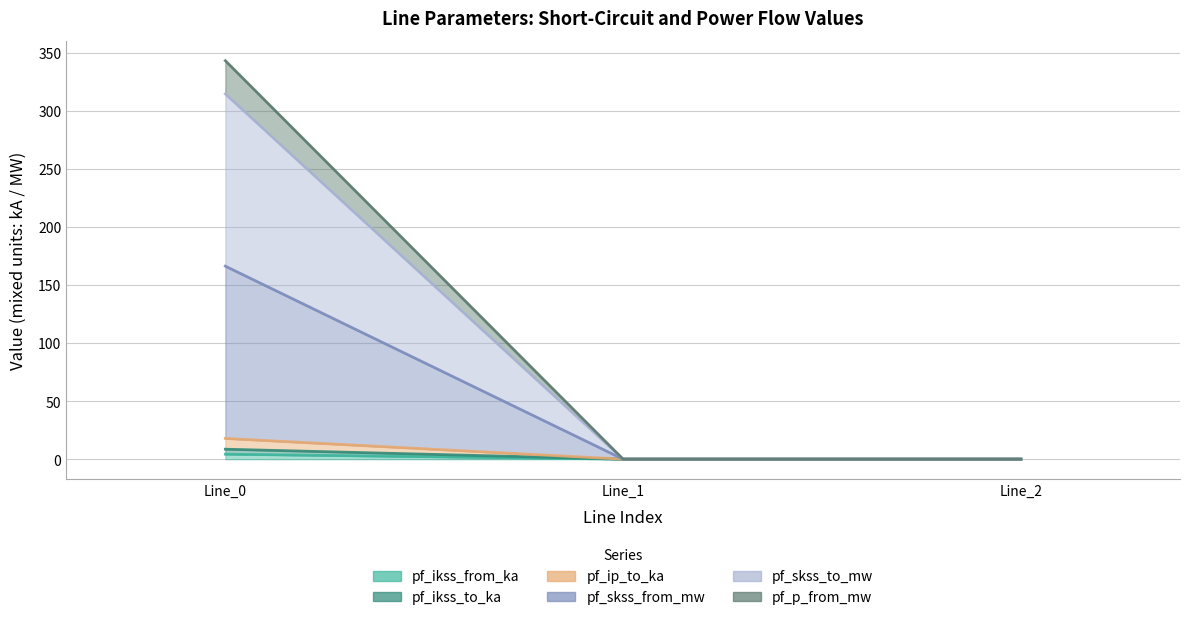

Is it true that pf_skss_from_mw equals 24.8 at Line_0?

False